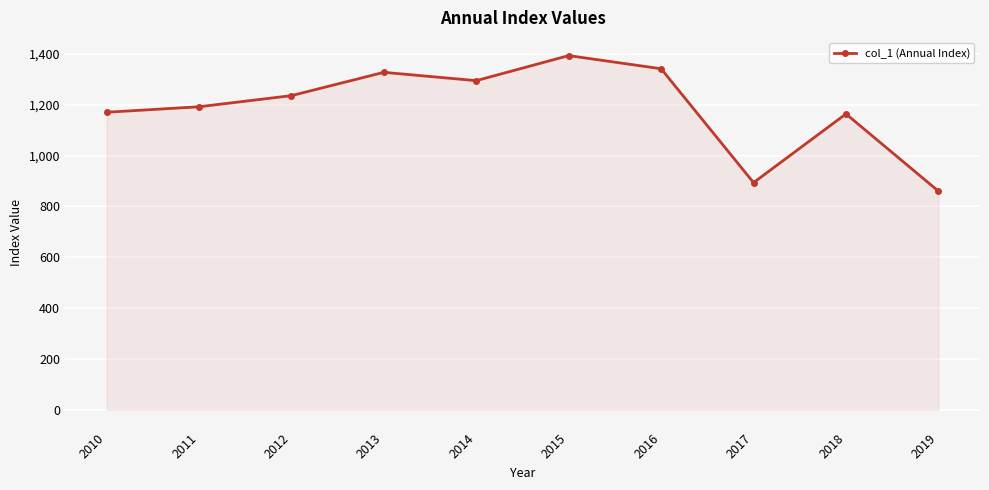

Reading left to right, what are all the values shown in this chart?

1170.4	1192.0	1235.8	1327.4	1294.8	1393.2	1341.5	893.7	1163.9	860.3